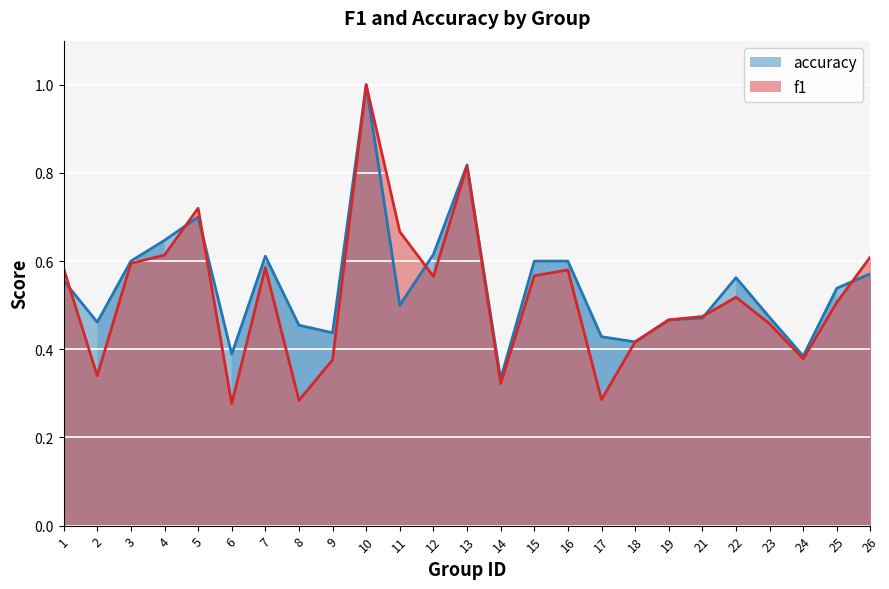

Is the value of f1 at 10 greater than the value of accuracy at 16?

Yes